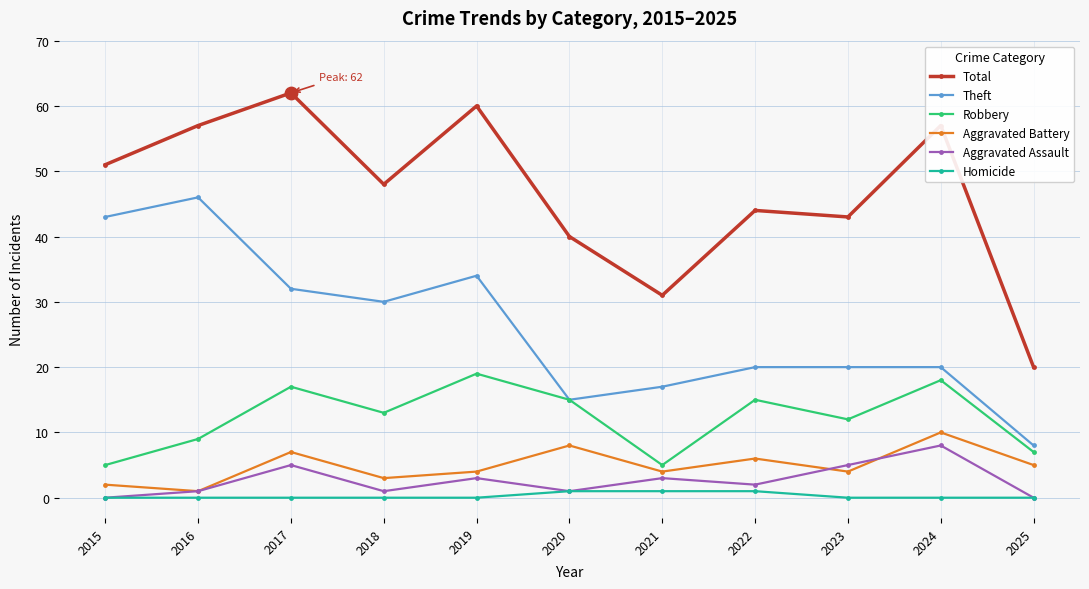

What is the total value across all series at 2017?

123